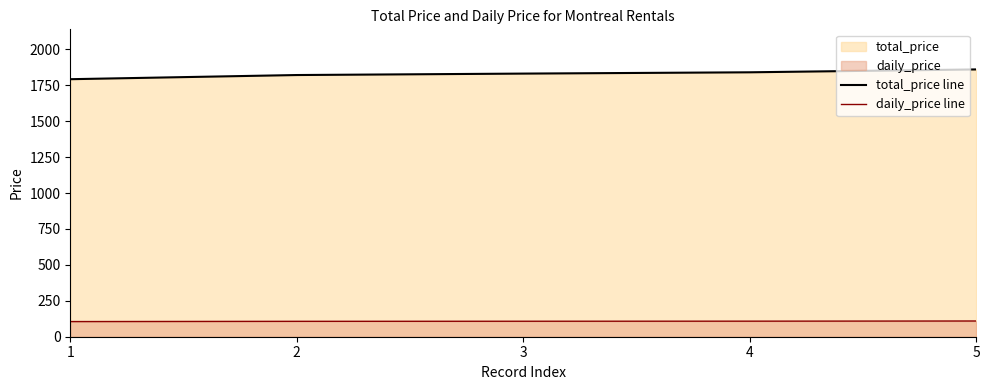

At 2, list the series in order from largest to smallest.

total_price line, daily_price line